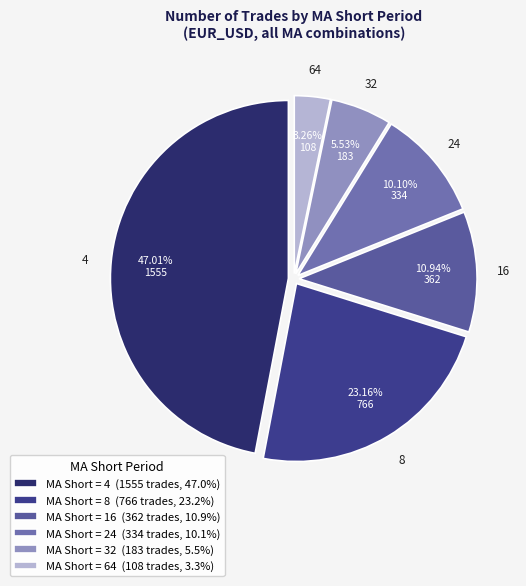

To the nearest percent, what is the average slice percentage?

17%